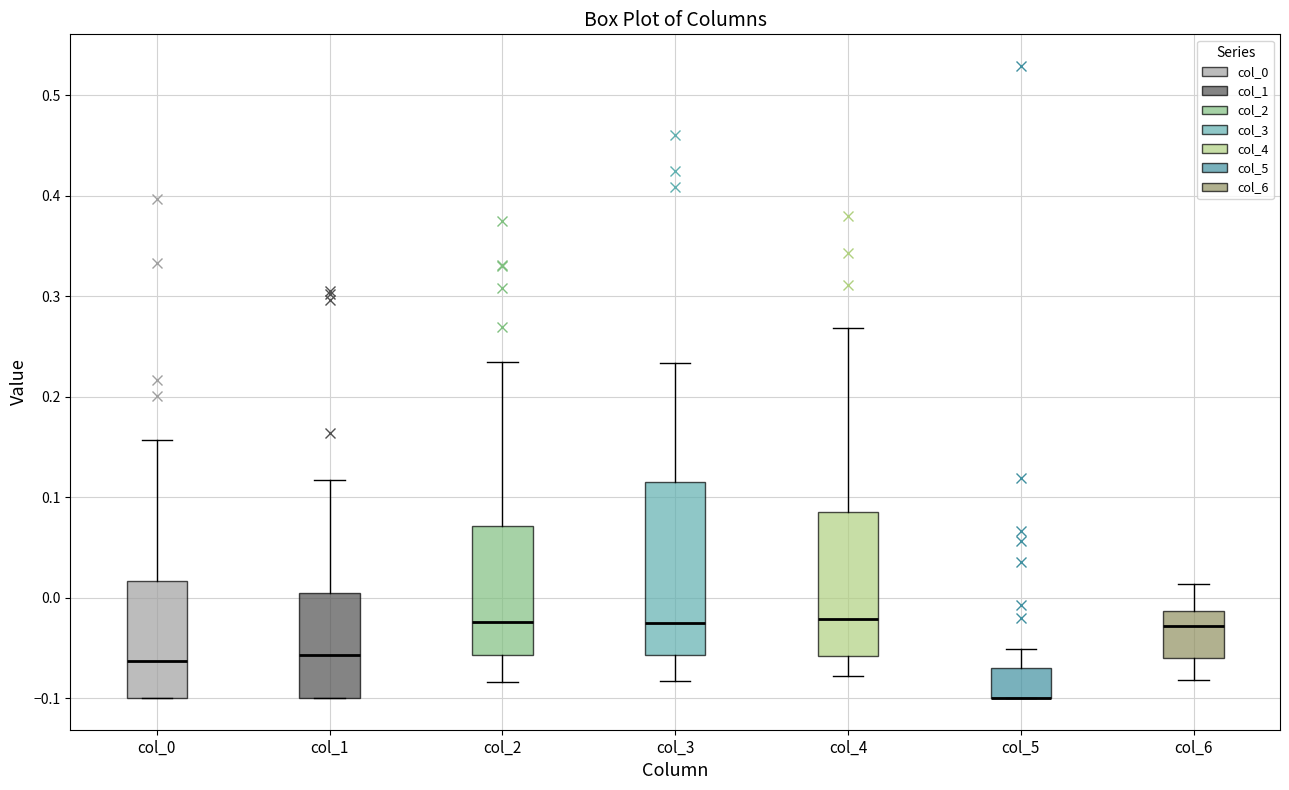

Where is the lower edge of the box for col_1 on the y-axis? The values are not printed on the chart, so give them approximately, as read against the axis.

-0.10